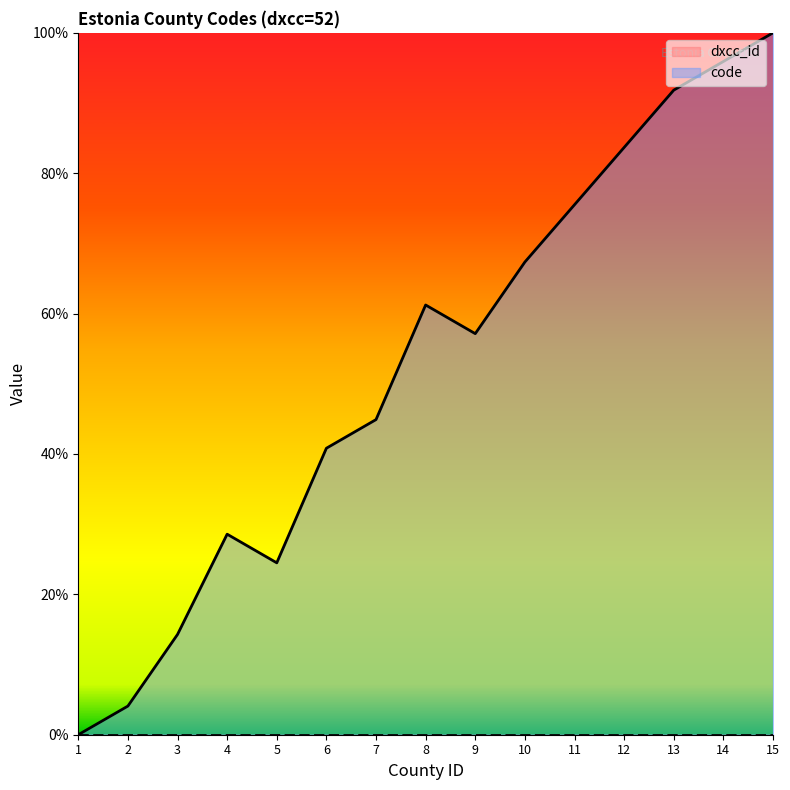

Which label corresponds to the largest value in the chart?

15